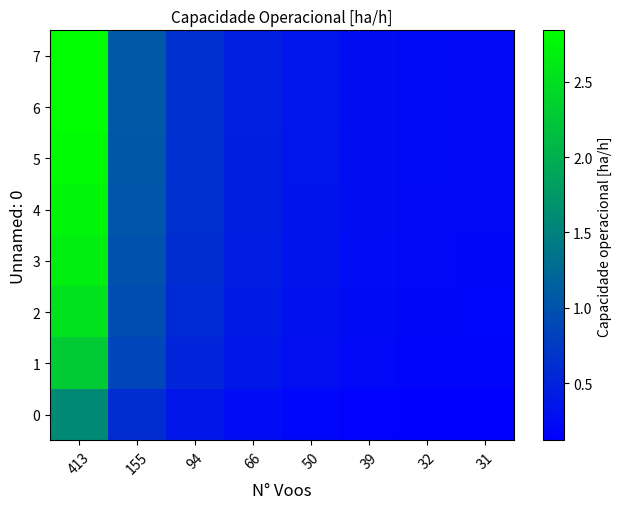

Rank the series by their maximum value, from lowest to highest.

0, 1, 2, 3, 4, 5, 6, 7